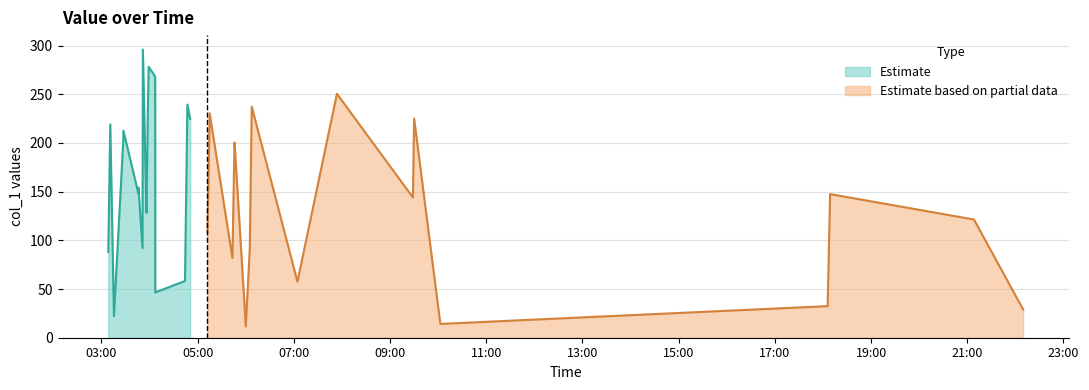

List the labels in order of value, smallest first.

2018-10-31 06:00:05, 2018-10-31 10:02:44, 2018-10-31 03:15:37, 2018-10-31 22:09:40, 2018-10-31 18:05:49, 2018-10-31 04:07:10, 2018-10-31 07:04:30, 2018-10-31 04:44:14, 2018-10-31 05:43:24, 2018-10-31 03:08:33, 2018-10-31 06:05:04, 2018-10-31 03:51:16, 2018-10-31 04:45:01, 2018-10-31 05:12:14, 2018-10-31 21:08:19, 2018-10-31 03:56:10, 2018-10-31 06:05:41, 2018-10-31 09:28:30, 2018-10-31 18:08:52, 2018-10-31 03:46:05, 2018-10-31 03:56:32, 2018-10-31 03:46:11, 2018-10-31 05:45:28, 2018-10-31 03:57:09, 2018-10-31 05:14:13, 2018-10-31 05:46:02, 2018-10-31 06:06:53, 2018-10-31 03:27:16, 2018-10-31 03:27:26, 2018-10-31 03:11:01, 2018-10-31 04:50:39, 2018-10-31 09:30:02, 2018-10-31 05:14:58, 2018-10-31 03:57:58, 2018-10-31 06:07:29, 2018-10-31 04:47:15, 2018-10-31 07:53:44, 2018-10-31 04:07:01, 2018-10-31 03:58:57, 2018-10-31 03:51:40